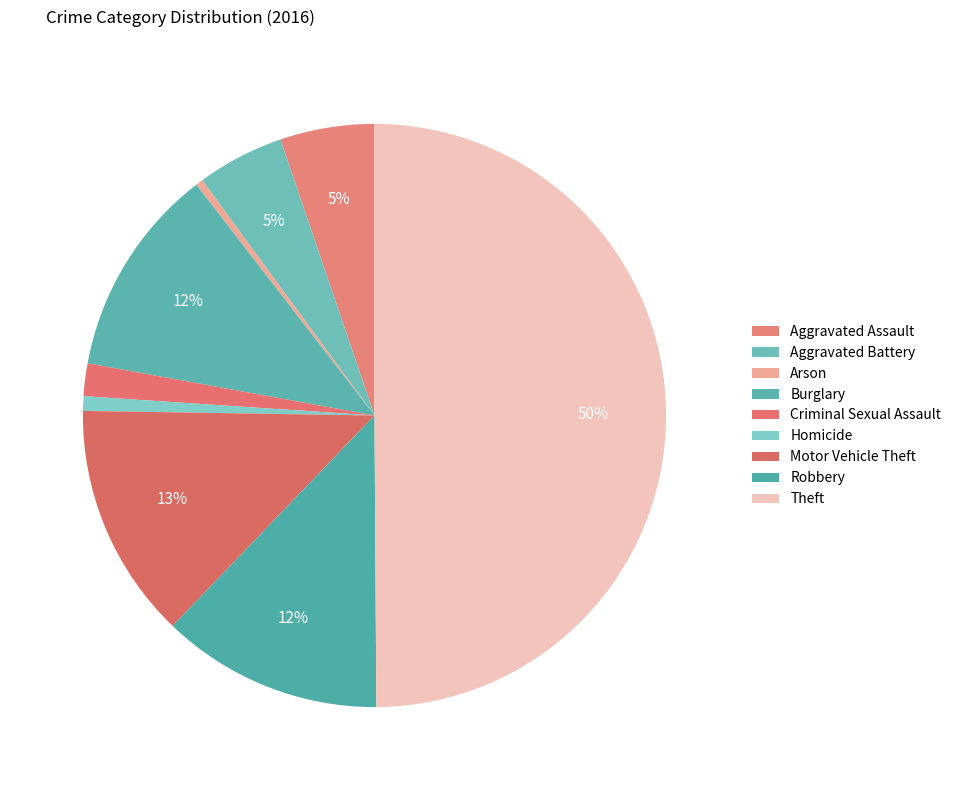

Which slice is the largest?

Theft